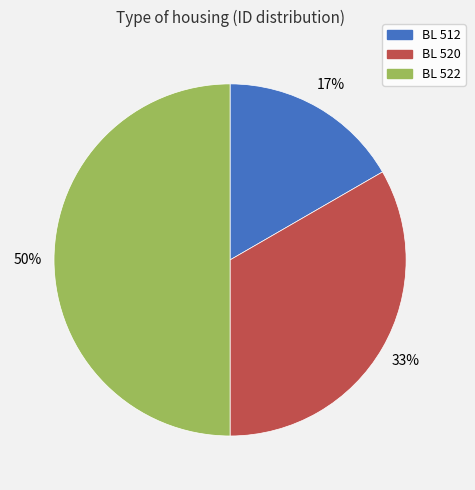

How many slices are in this pie chart?

3